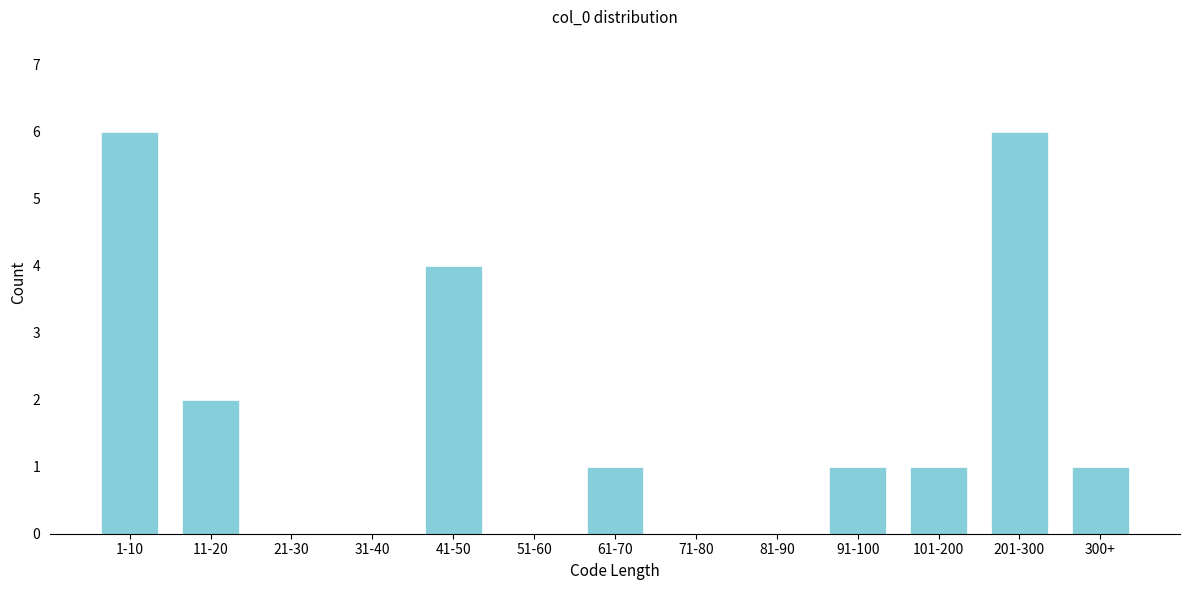

Reading left to right, transcribe all the data shown in this chart.

1-10=6	11-20=2	21-30=0	31-40=0	41-50=4	51-60=0	61-70=1	71-80=0	81-90=0	91-100=1	101-200=1	201-300=6	300+=1